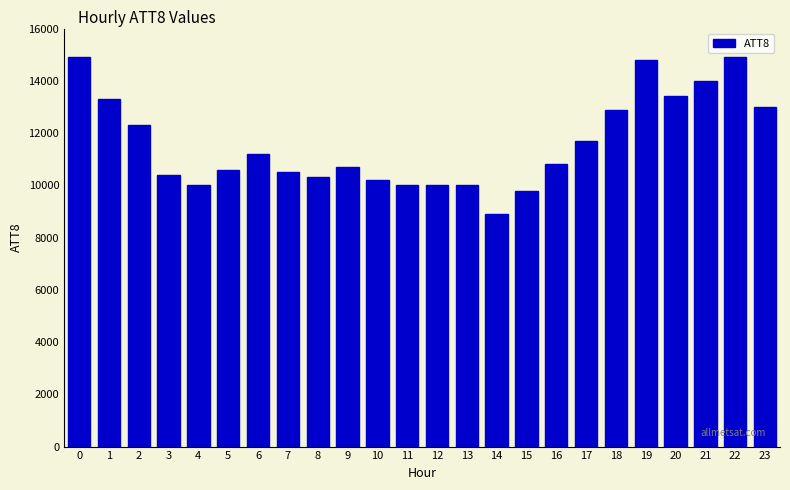

What is the difference between the maximum and minimum values?

6000